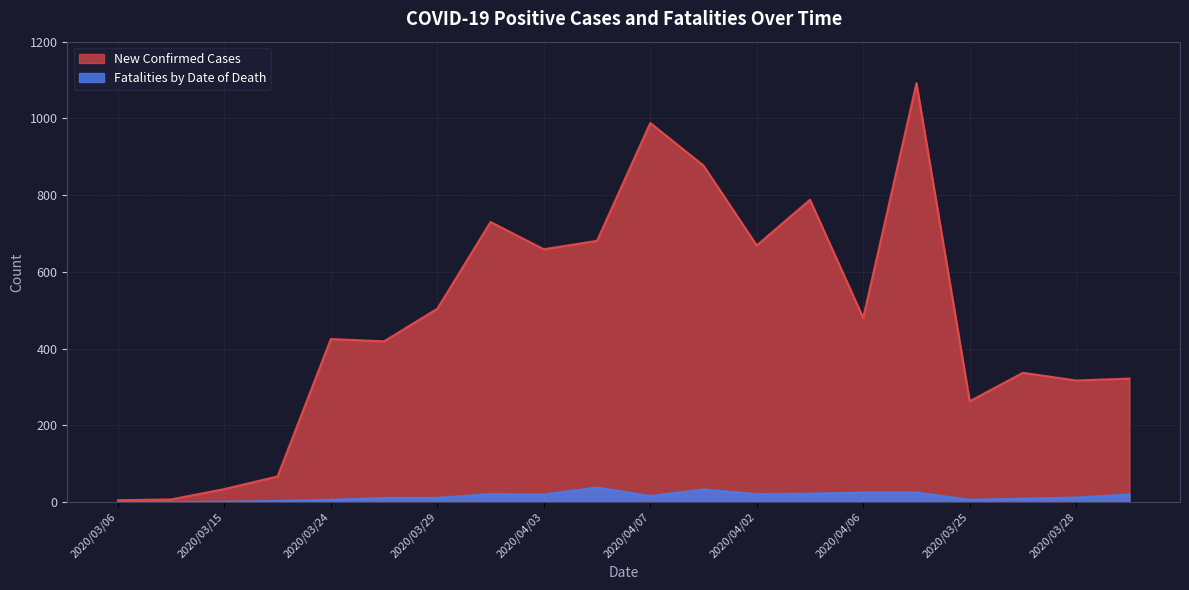

Is it true that Fatalities by Date of Death equals 38 at 2020/04/05?

True